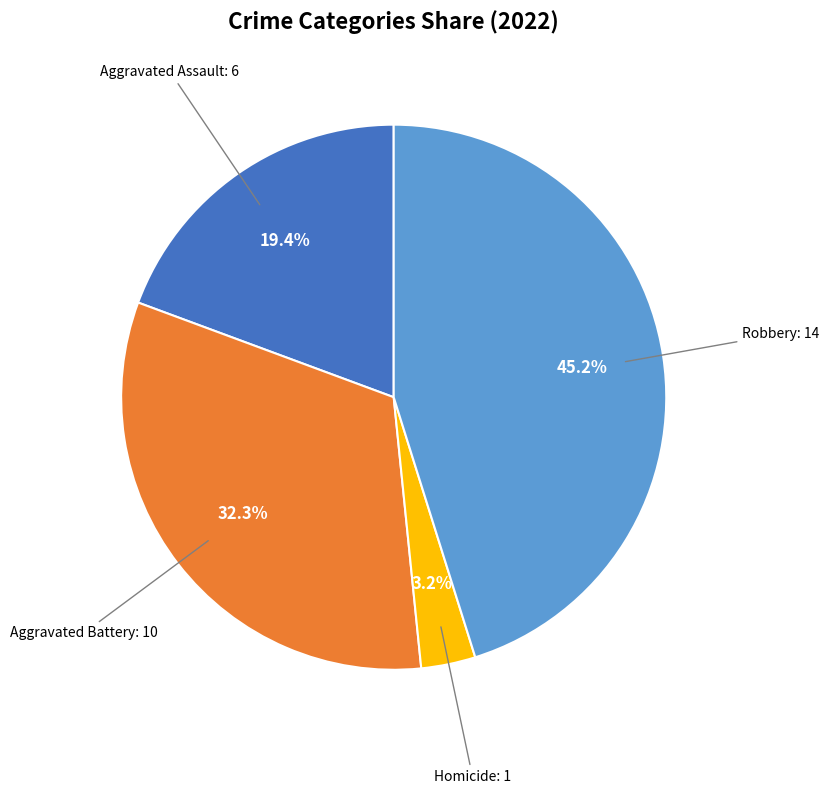

Does any single category account for the majority?

No